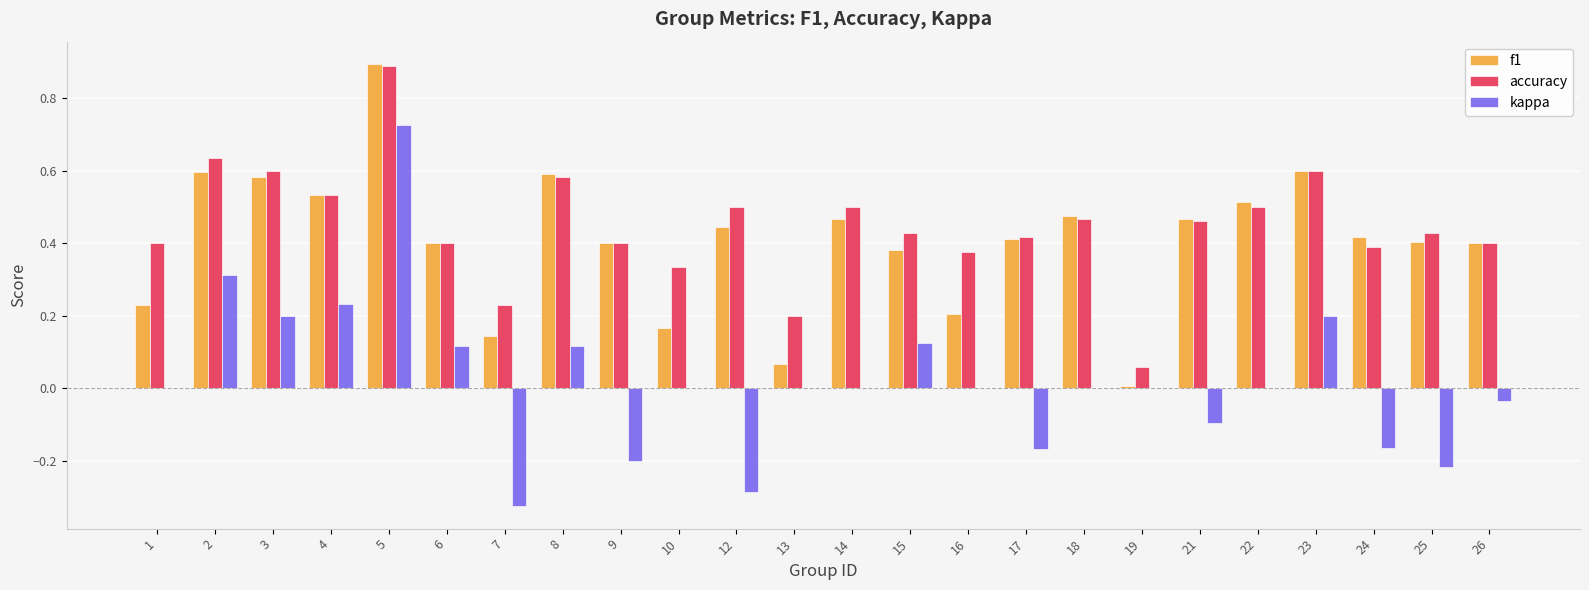

Count the number of categories in the chart.

24